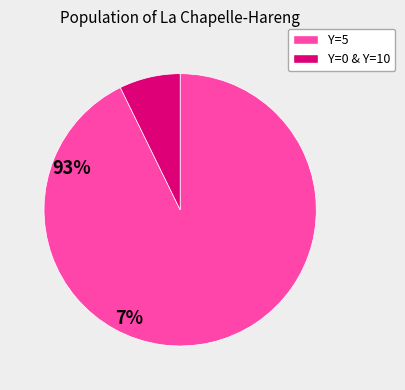

Count the number of slices in the pie.

2